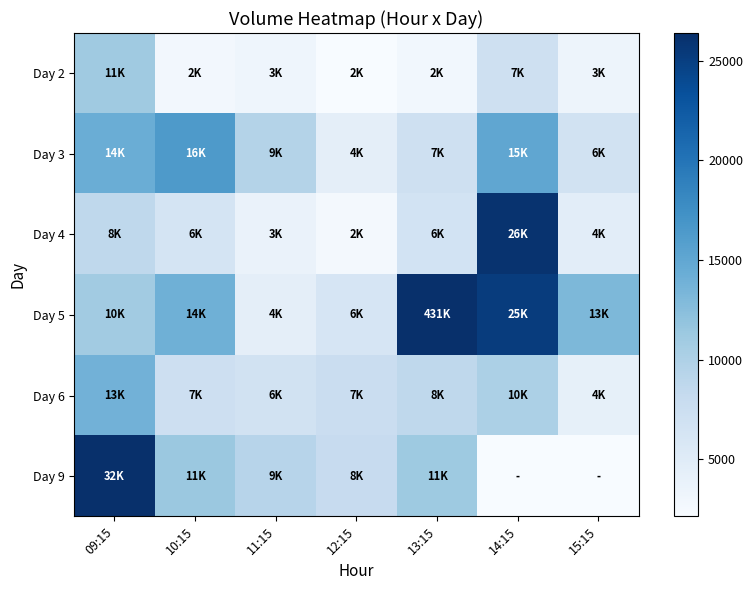

What is the total value across all series at 09:15?

91223